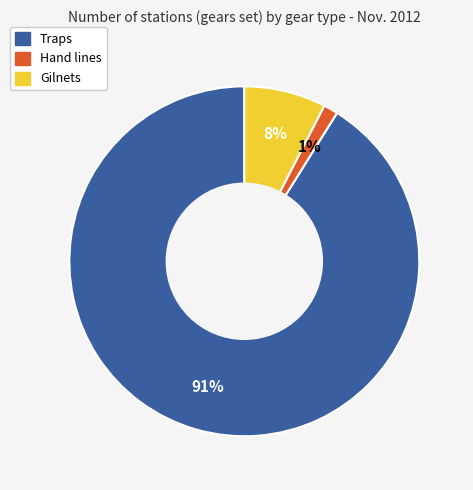

To the nearest percent, what is the average slice percentage?

33%